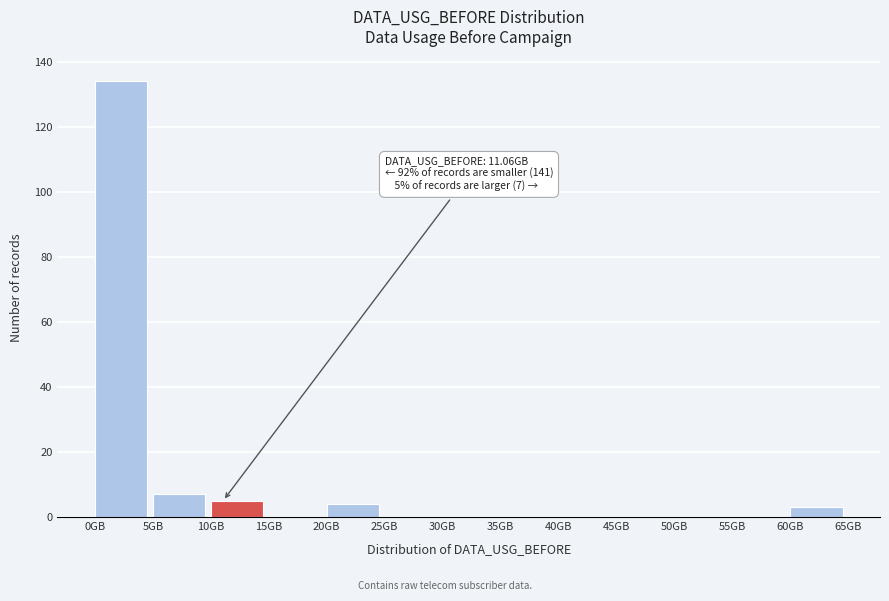

Over which range of the x-axis is the bar tallest?

0 to 5